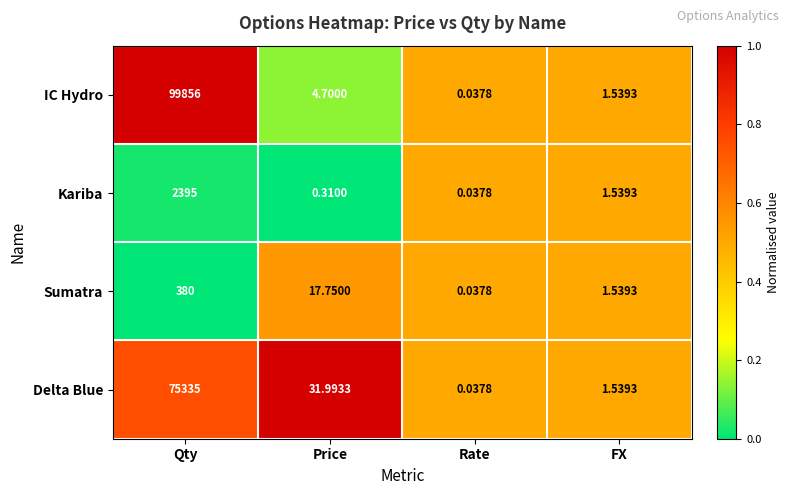

Rank the series at Qty from highest to lowest value.

IC Hydro, Delta Blue, Kariba, Sumatra